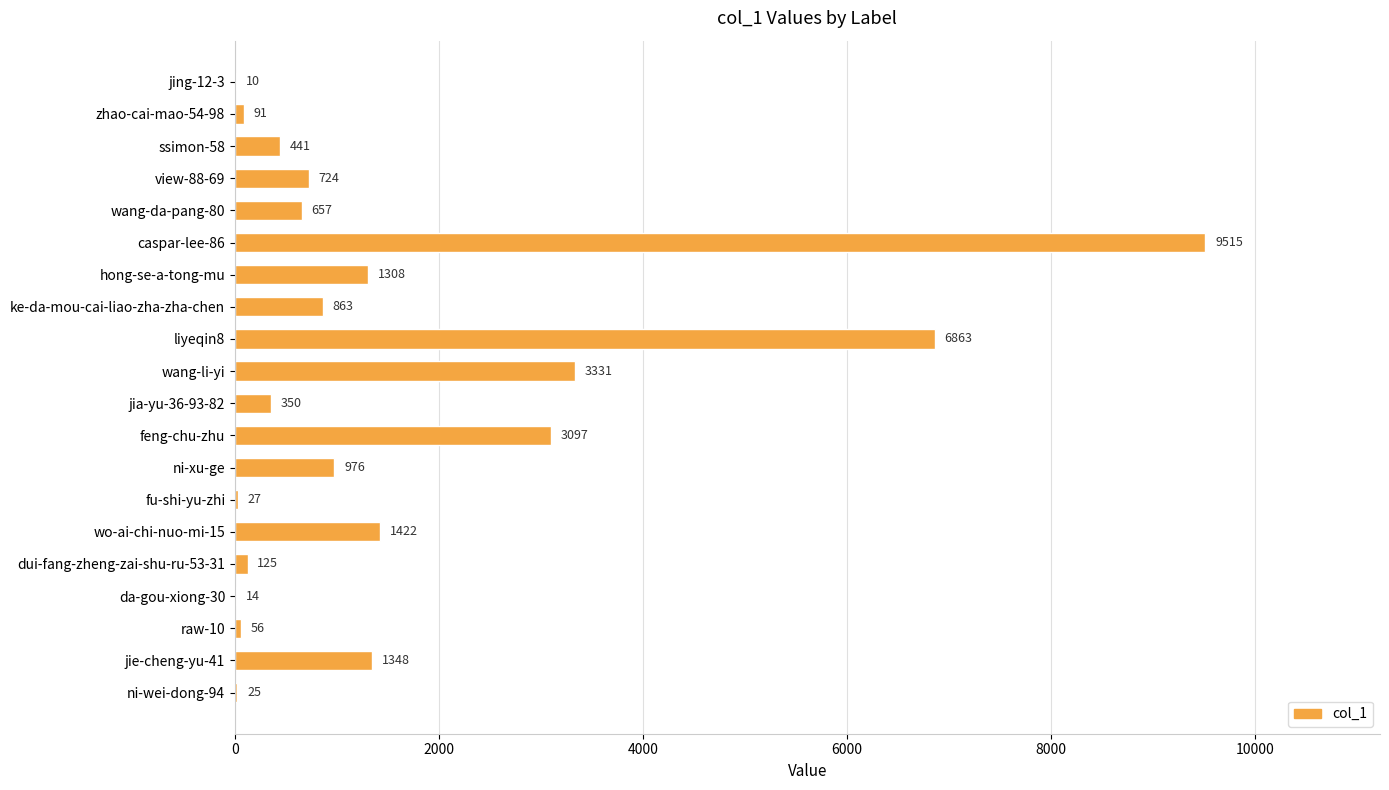

At which label is the value closest to 4762?

wang-li-yi